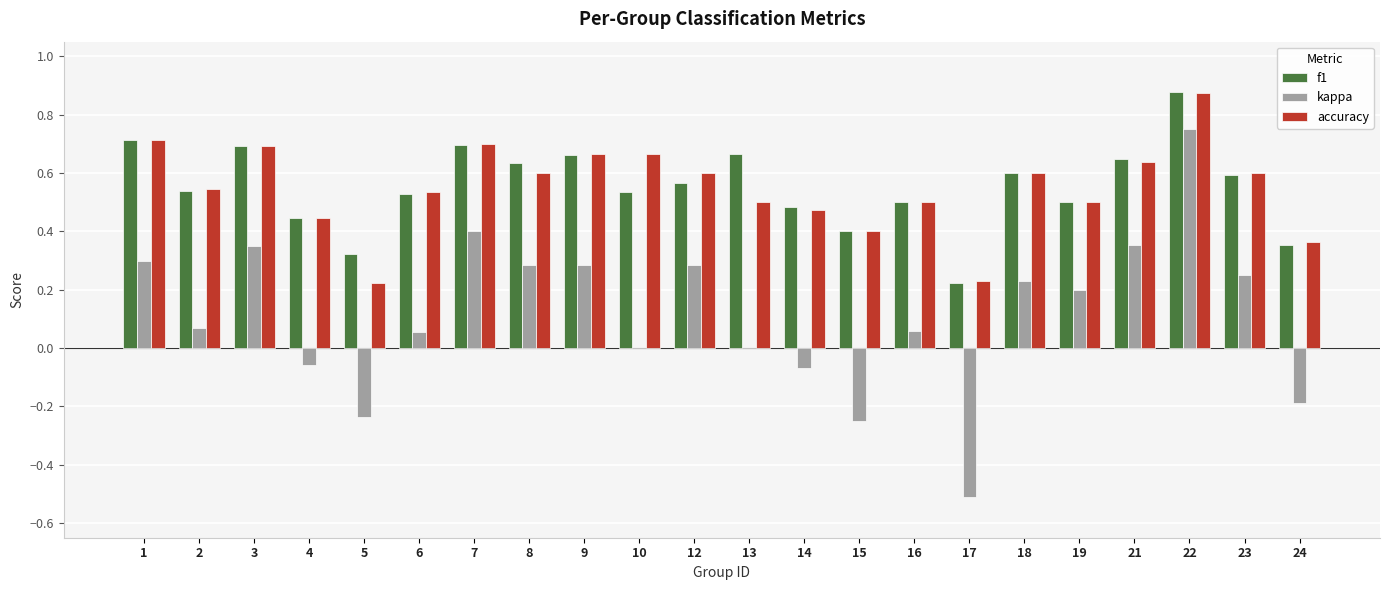

Which series has the largest range (max minus min)?

kappa